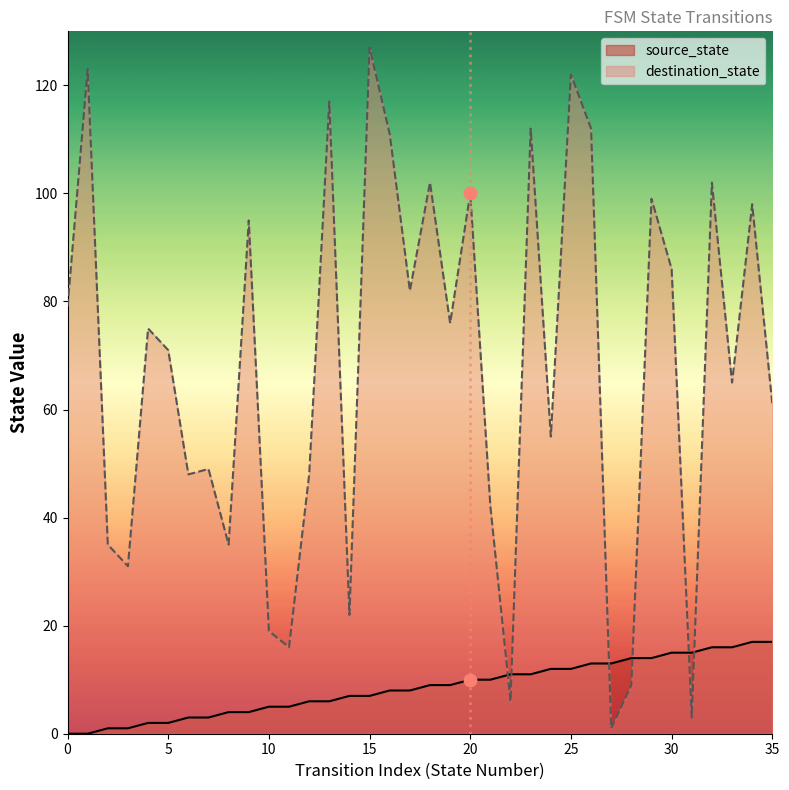

What are all the series names shown in the legend?

source_state, destination_state